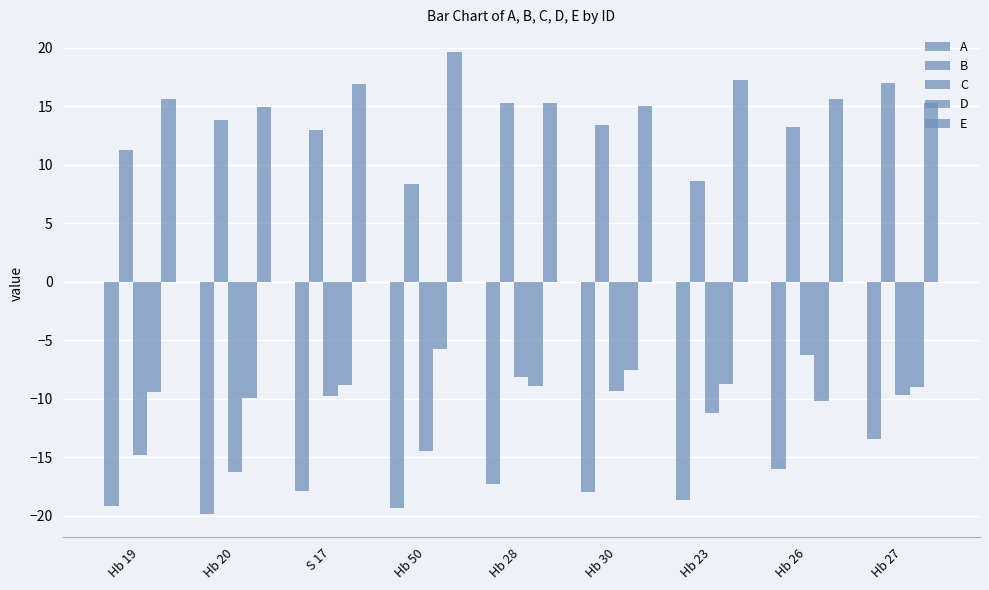

Which series has the largest total across all categories?

E